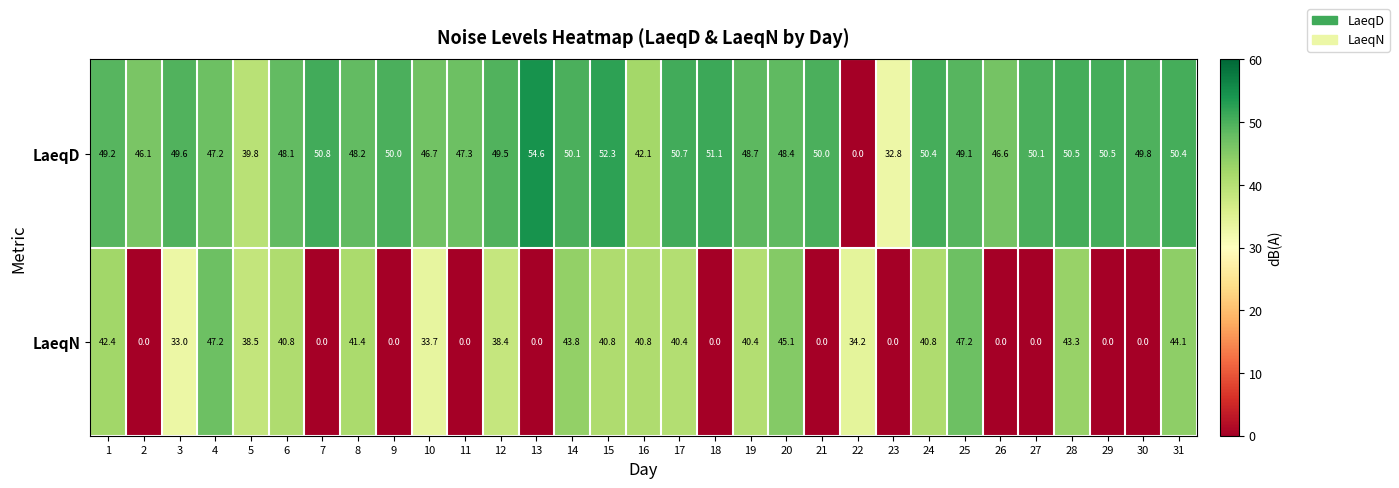

What is the sum of all LaeqD values?

1450.7